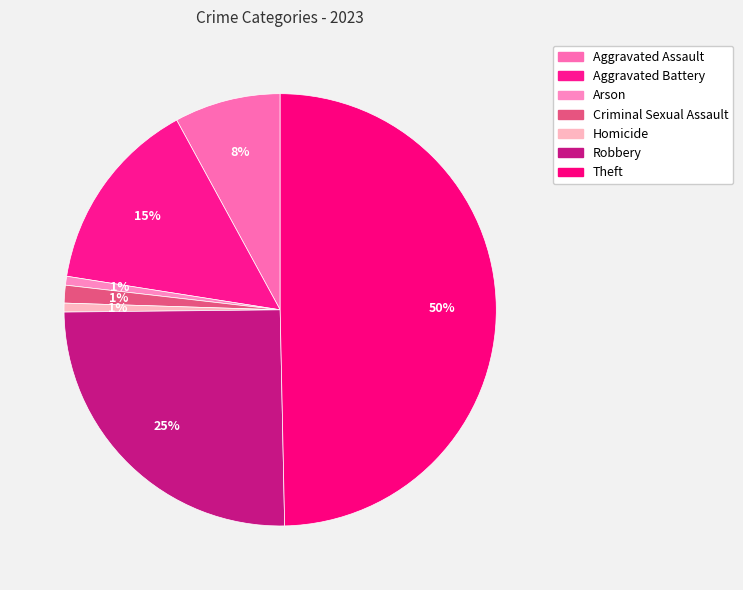

How many segments does this pie chart have?

7